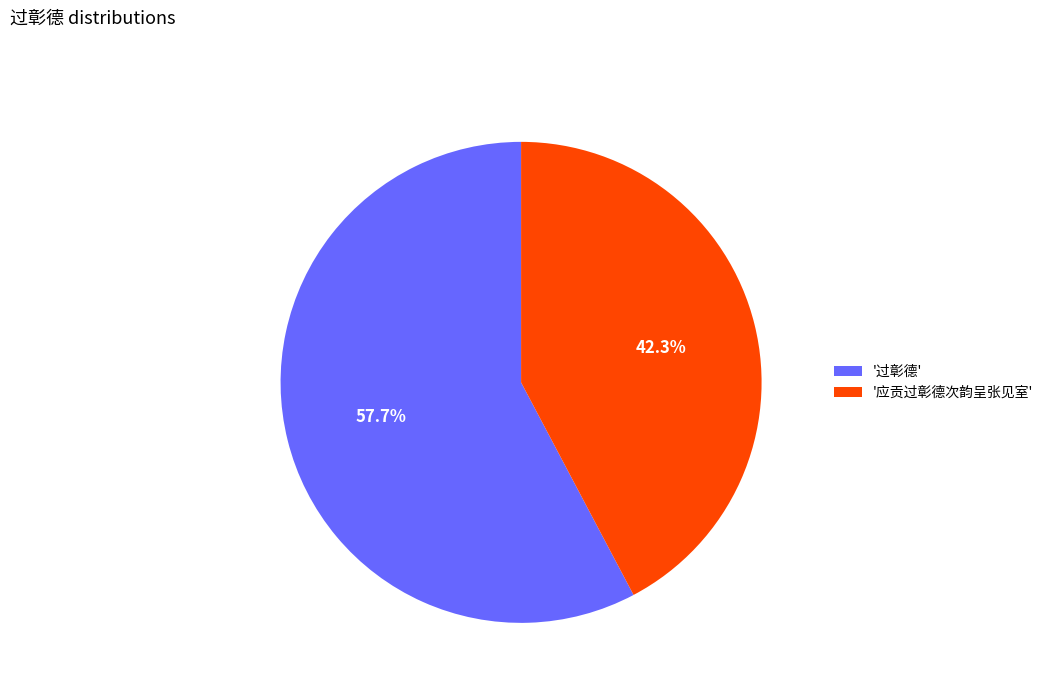

Which slice is the largest?

'过彰德'